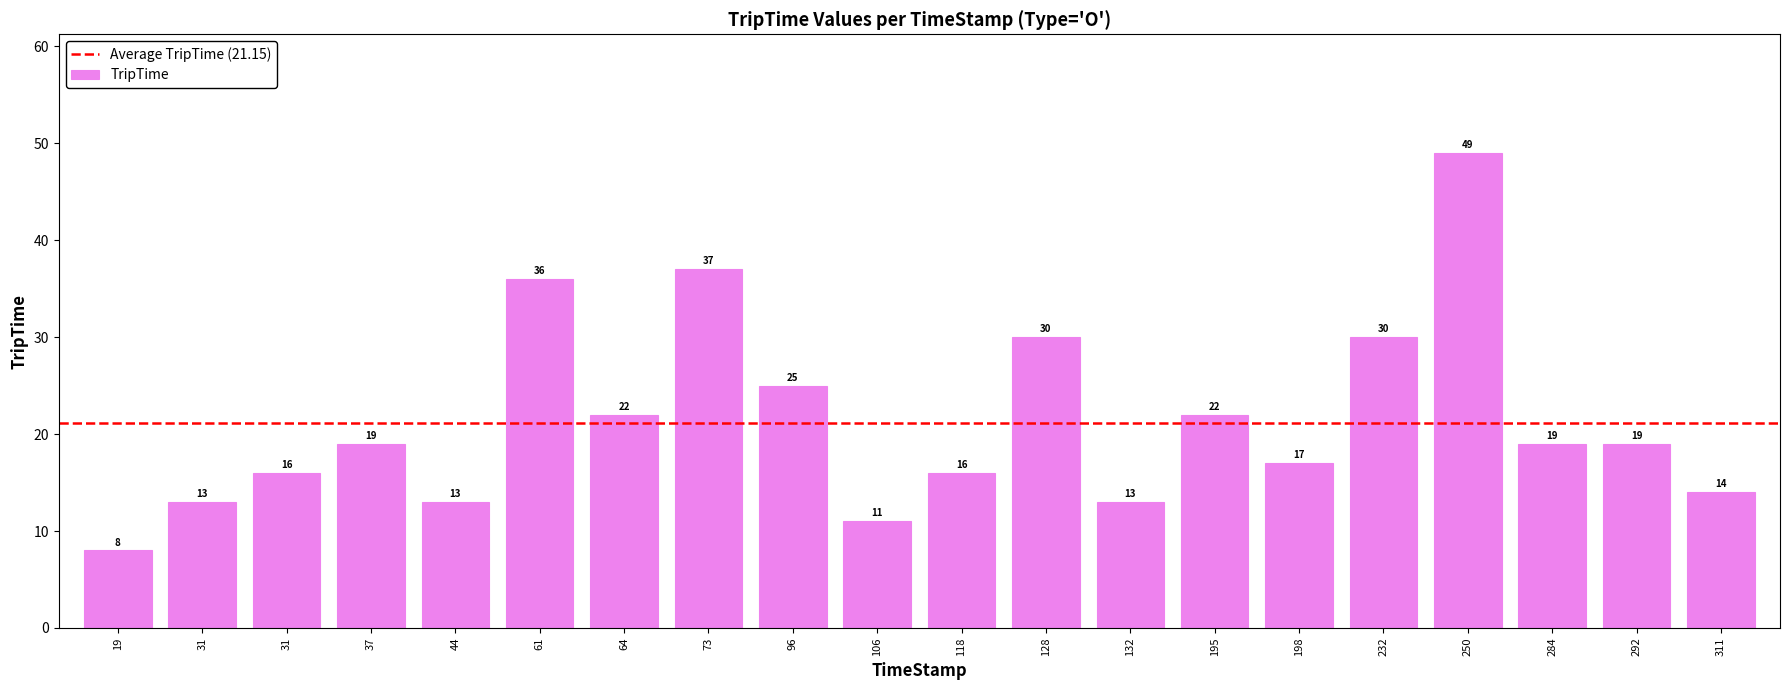

Count the number of categories in the chart.

20